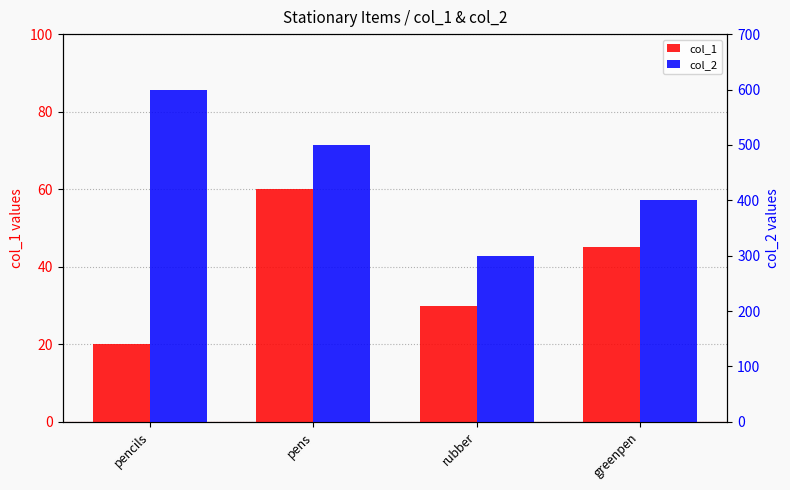

At which category does the chart reach its minimum across all series?

pencils